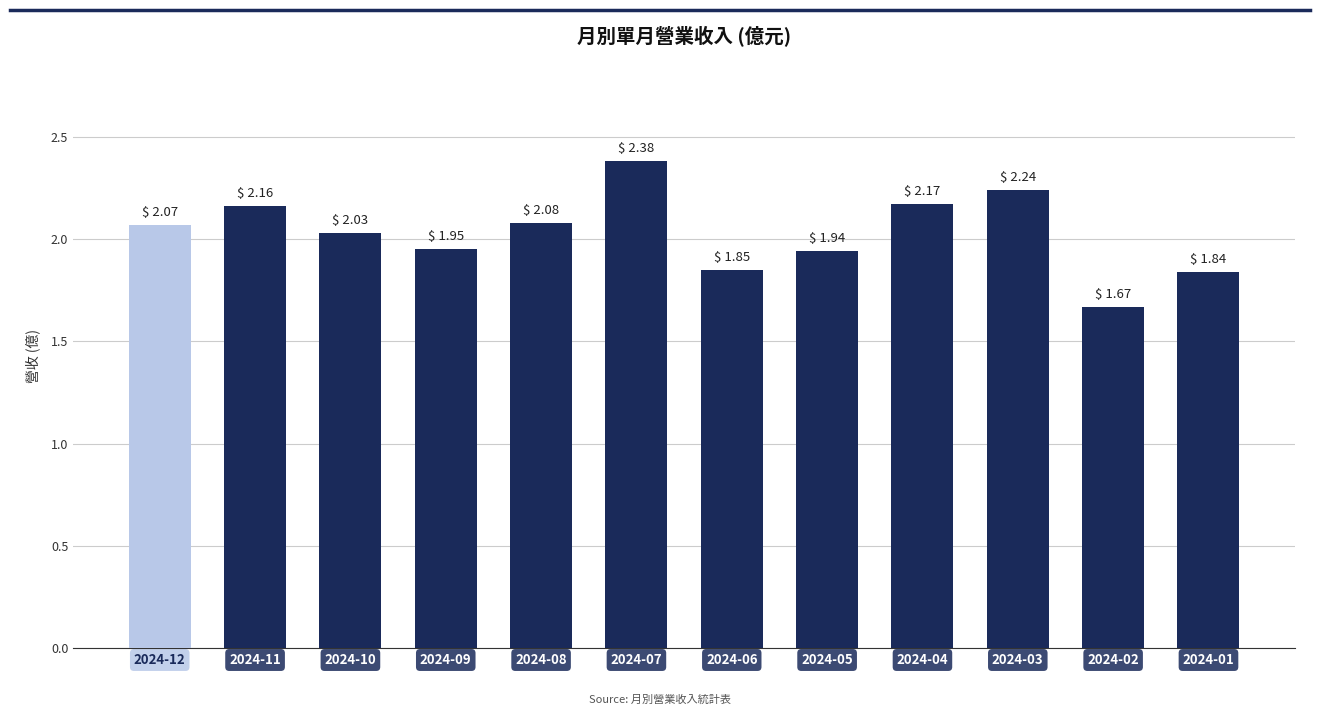

List the labels in order of value, smallest first.

2024-02, 2024-01, 2024-06, 2024-05, 2024-09, 2024-10, 2024-12, 2024-08, 2024-11, 2024-04, 2024-03, 2024-07